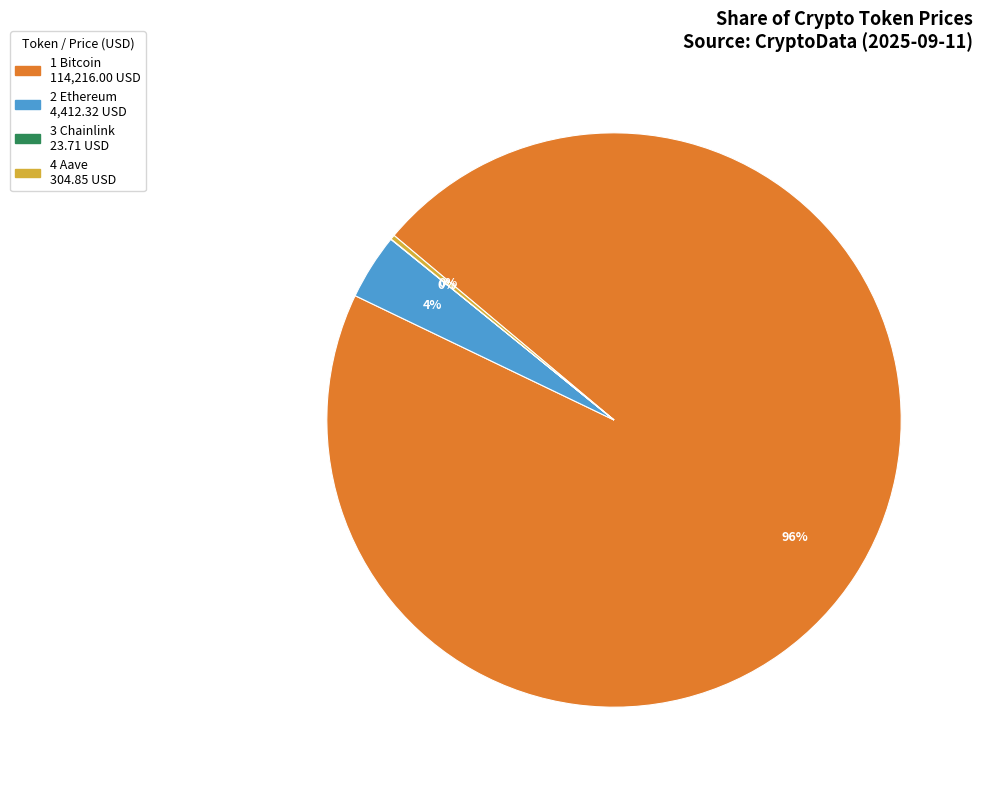

To the nearest percent, what is the average slice percentage?

25%